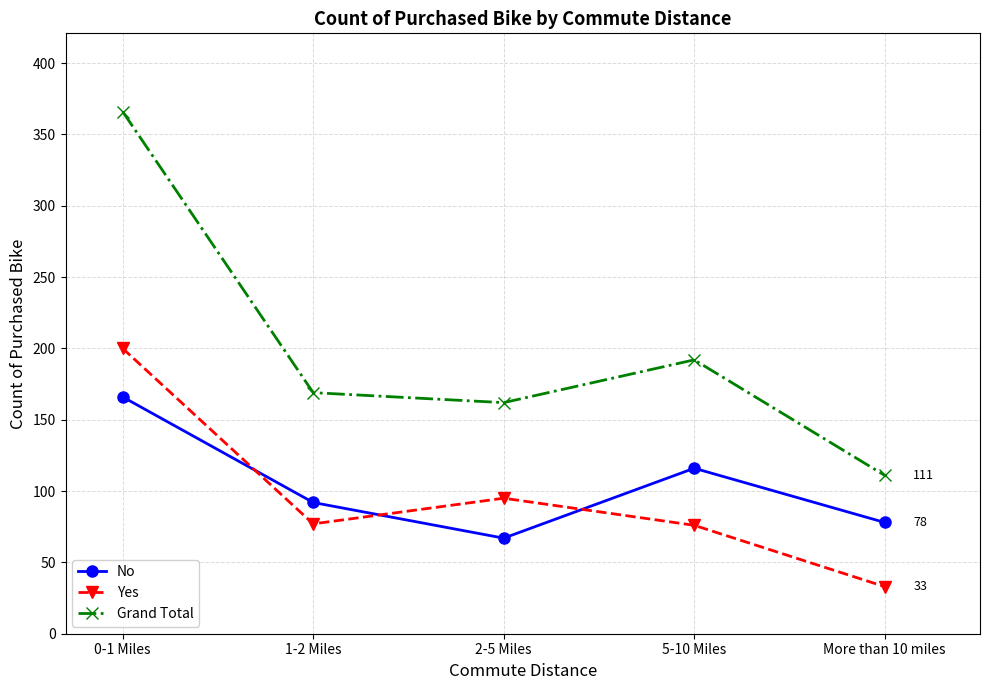

What is the value of the Grand Total point at the 5th from the left?

111